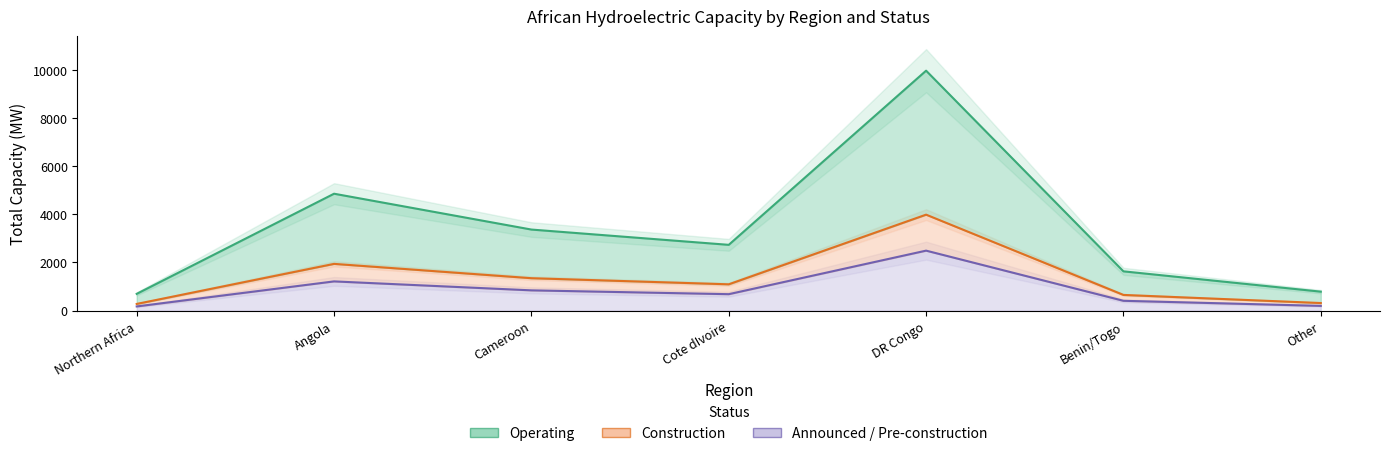

Reading left to right, transcribe all the data shown in this chart.

Announced / Pre-construction: 174	1214	842	683	2492	408	197
Construction: 278	1942	1347	1093	3987	652	315
Operating: 697	4857	3368	2733	9969	1632	788